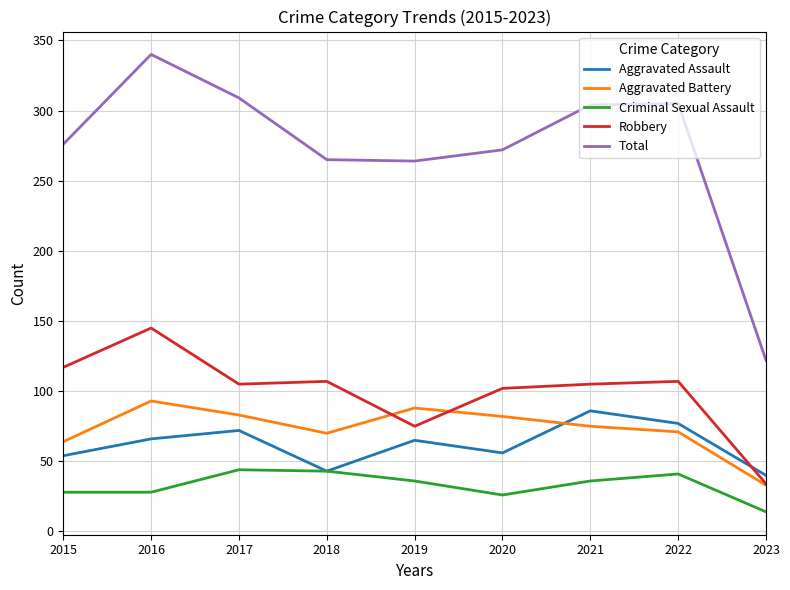

Where is the first local maximum for Robbery?

2016